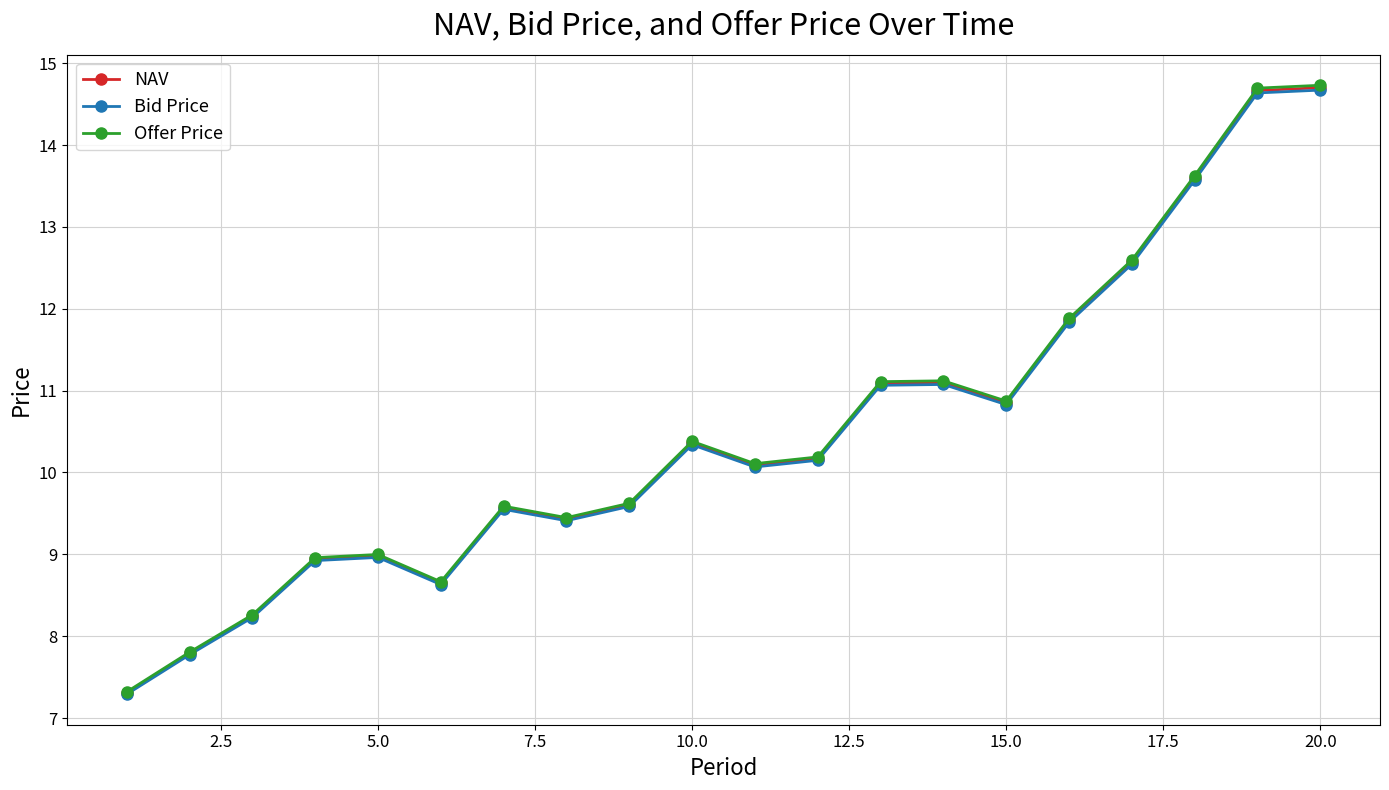

What is the greatest value displayed?

14.7